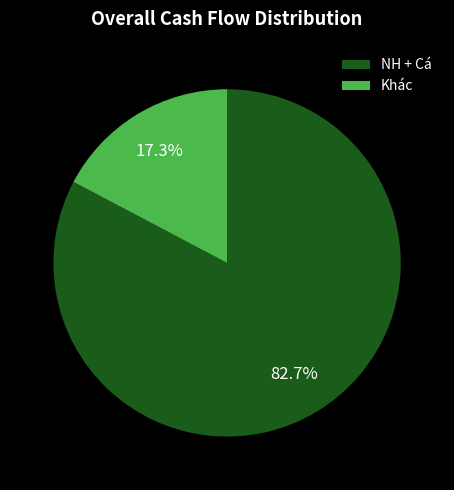

Which slice is the largest?

NH + Cá